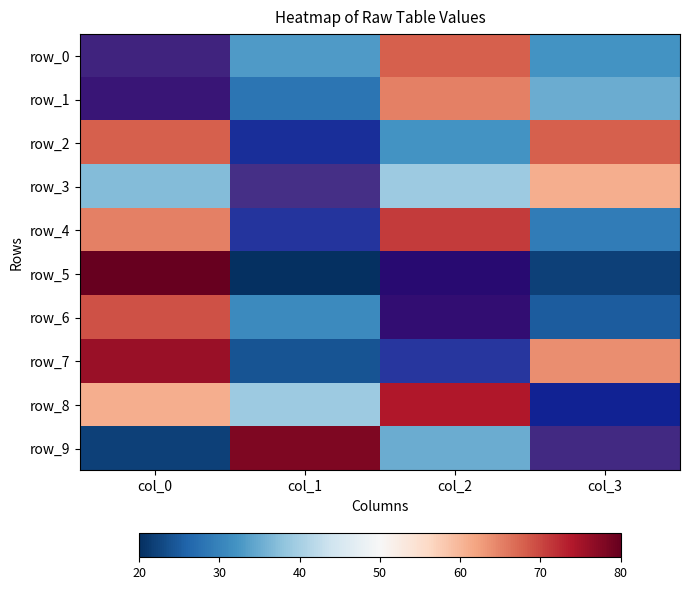

At how many categories does at least one series exceed 70?

3